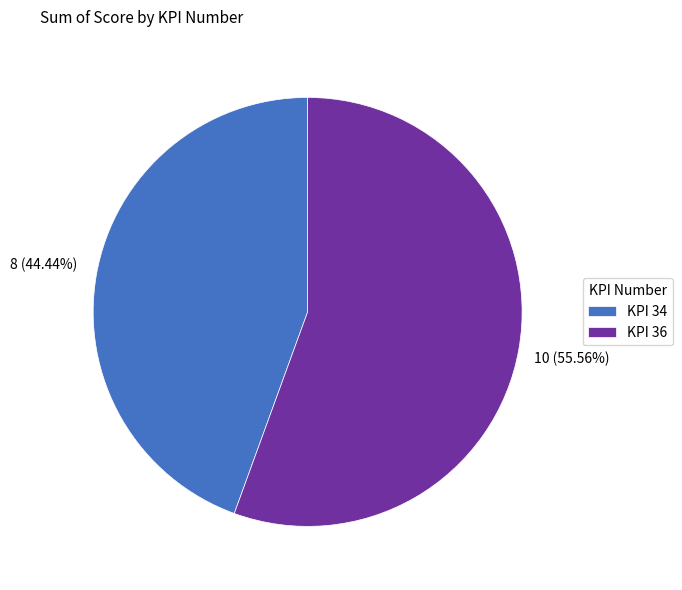

What is the smallest slice in the pie chart?

KPI 34